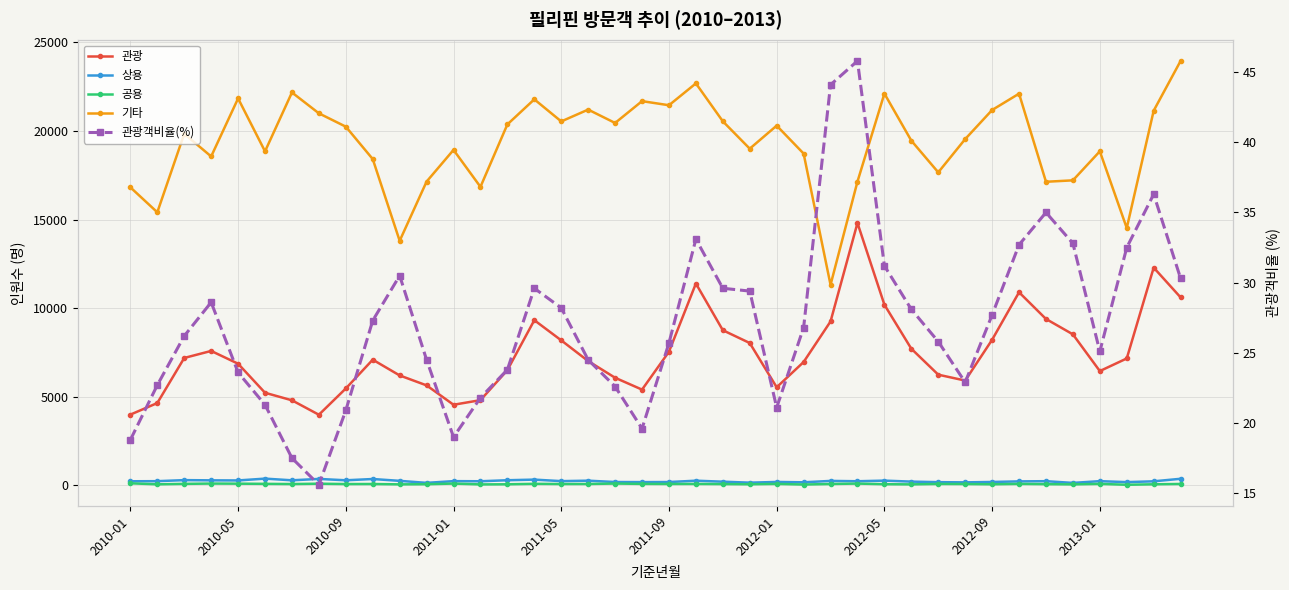

How many lines are shown in the chart?

5